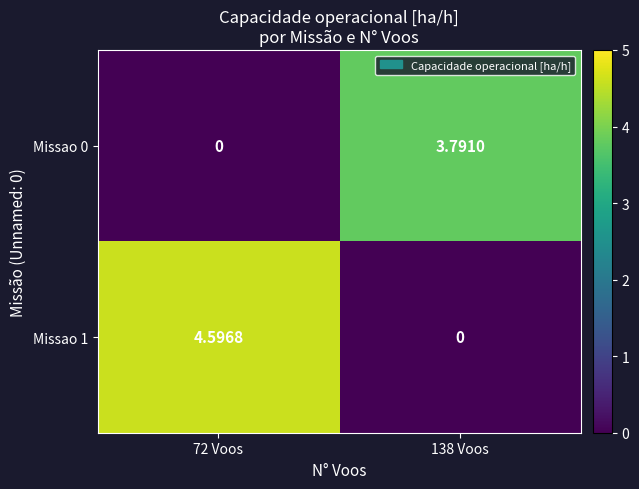

Count the number of categories in the chart.

2